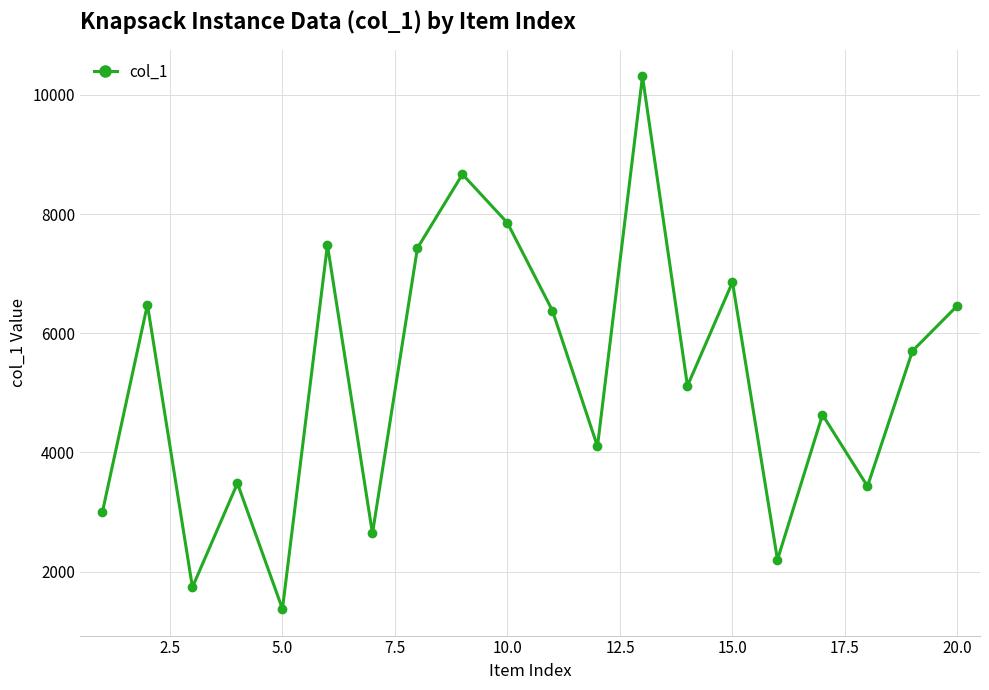

What is the value of the 13th point from the left?

10313